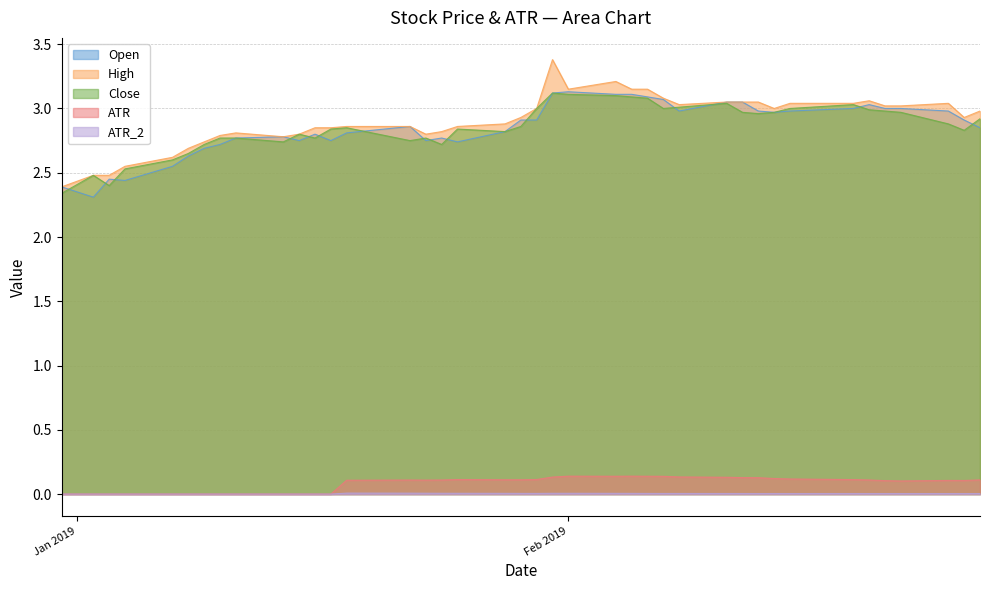

How many lines are shown in the chart?

5